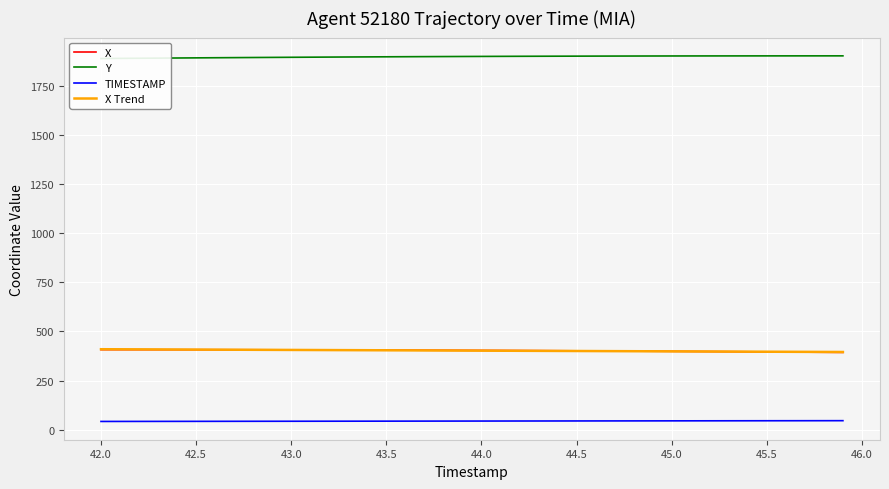

The value of TIMESTAMP at 42.0 is 42.0. True or false?

True